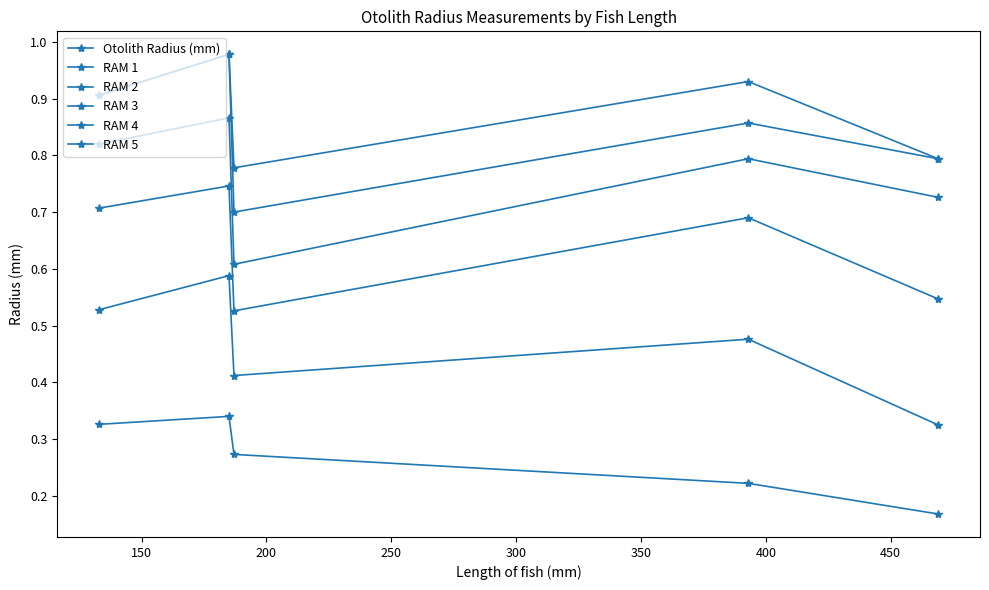

Reading left to right, list all the values displayed in this chart.

Otolith Radius (mm): 0.9	1.0	0.8	0.9	0.8
RAM 1: 0.3	0.3	0.3	0.2	0.2
RAM 2: 0.5	0.6	0.4	0.5	0.3
RAM 3: 0.7	0.7	0.5	0.7	0.5
RAM 4: 0.8	0.9	0.6	0.8	0.7
RAM 5: 0.9	1.0	0.7	0.9	0.8